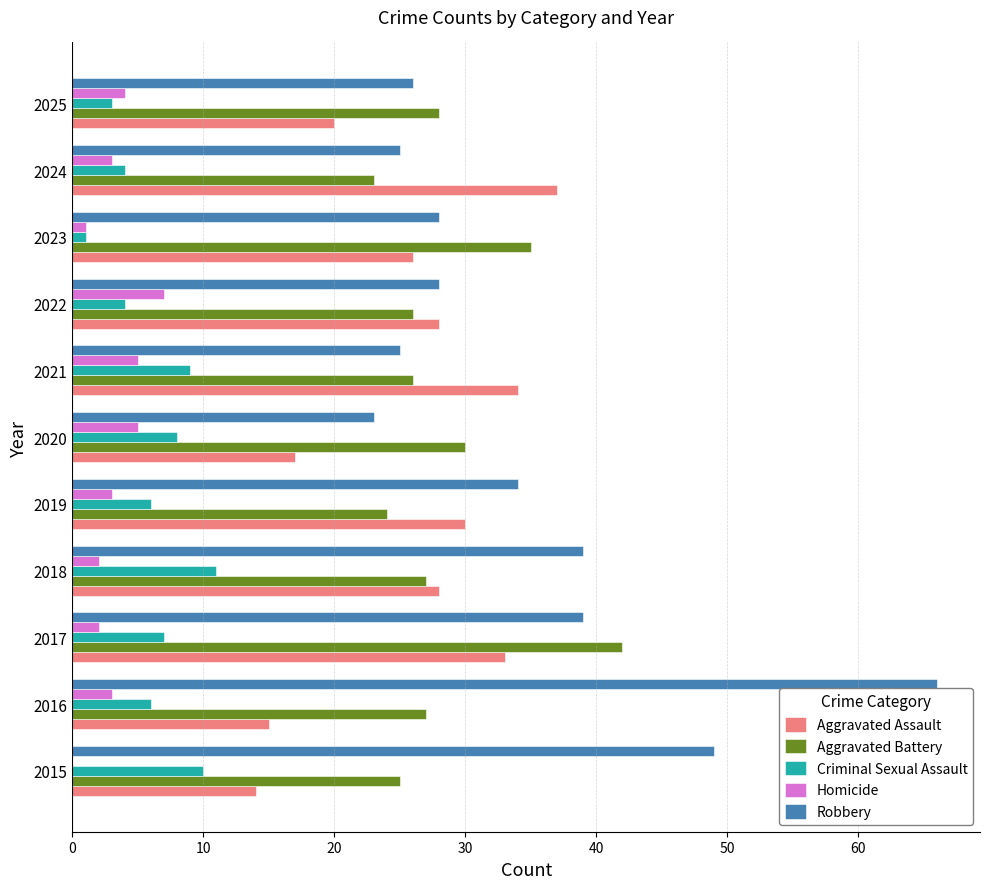

Between 2017 and 2021, which series saw the biggest shift?

Aggravated Battery